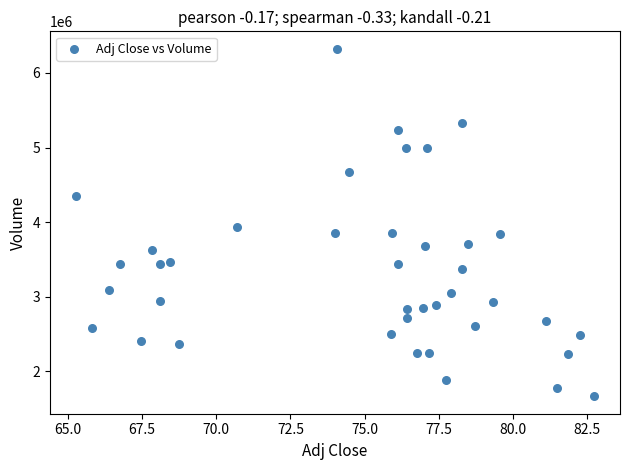

What Y value in the scatter plot is closest to 3994800?

3939400